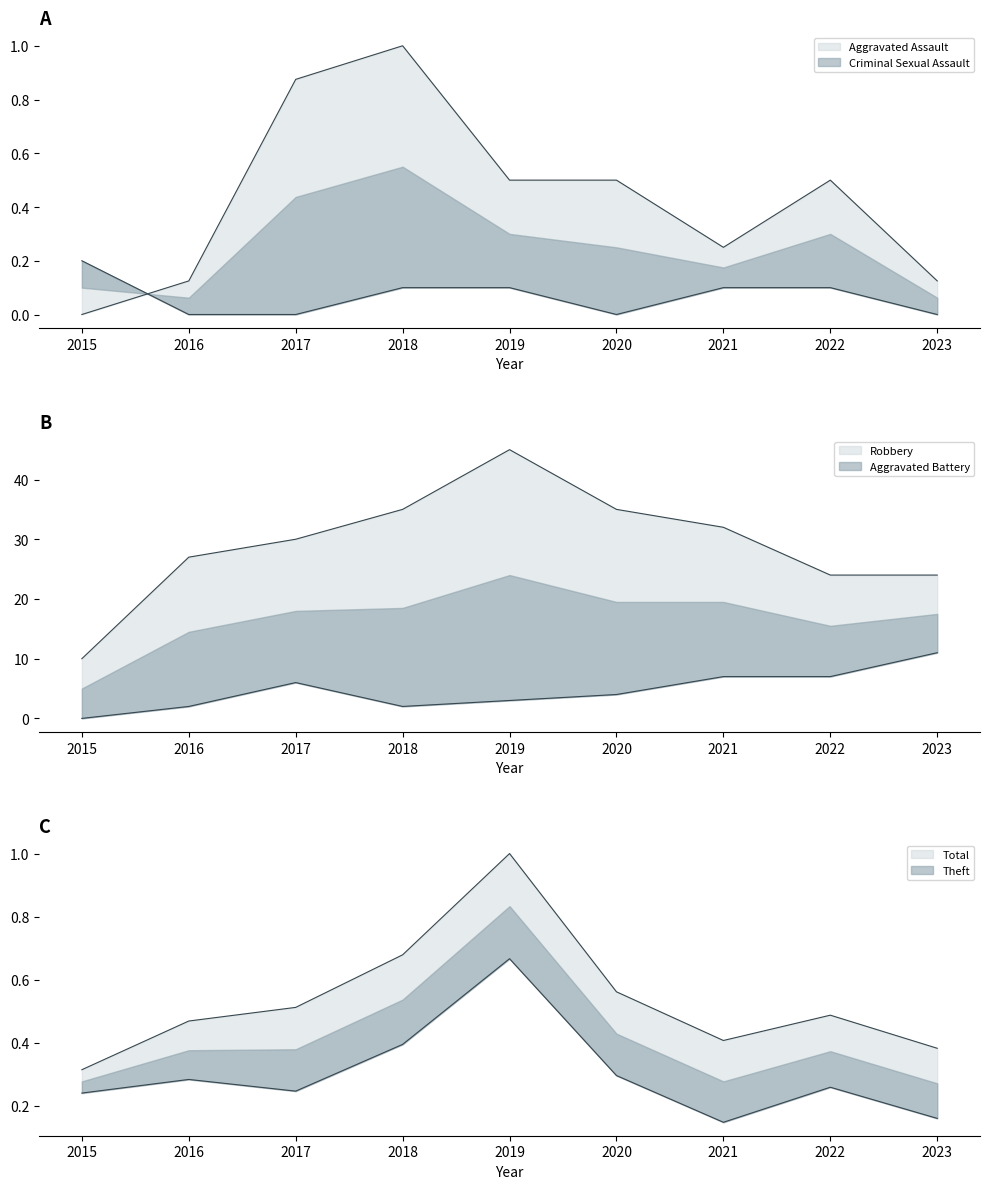

True or false: Criminal Sexual Assault and Total intersect in this chart.

False